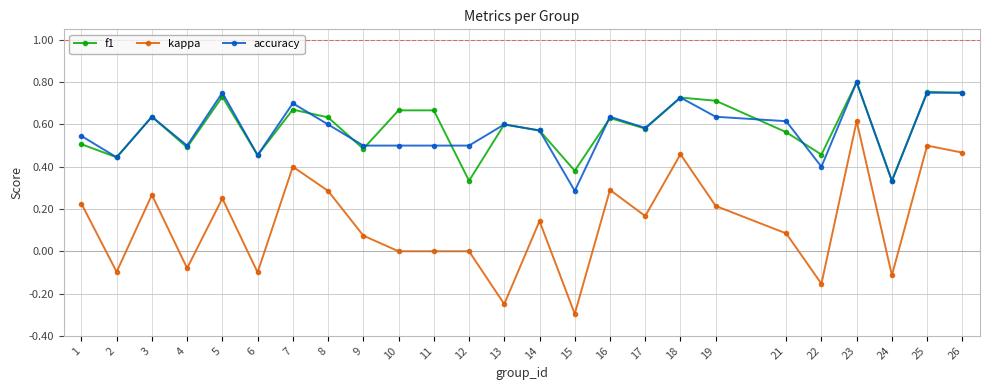

Is it true that f1 equals 0.7 at 18?

True